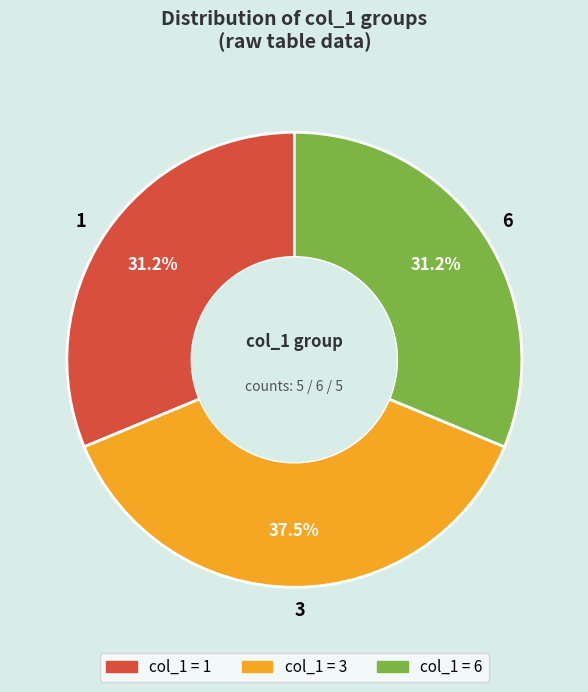

Does any single category account for the majority?

No